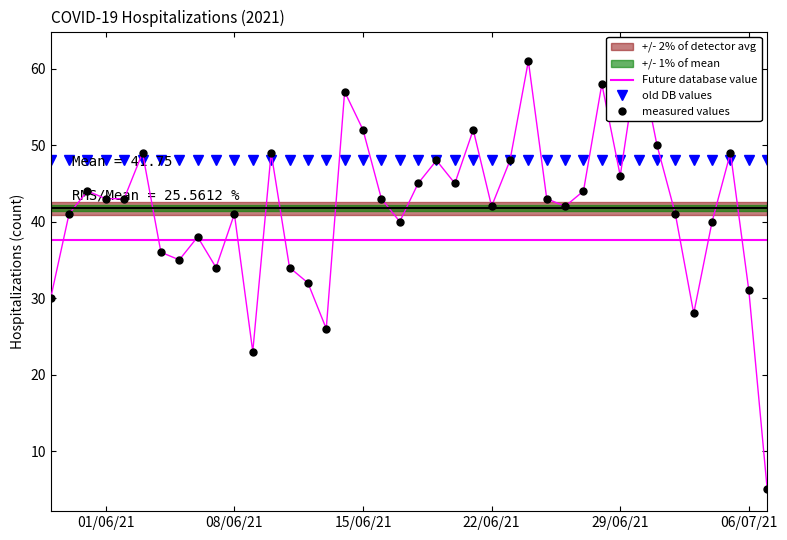

Reading left to right, list all the values displayed in this chart.

2021-07-07=5	2021-07-06=31	2021-07-05=49	2021-07-04=40	2021-07-03=28	2021-07-02=41	2021-07-01=50	2021-06-30=62	2021-06-29=46	2021-06-28=58	2021-06-27=44	2021-06-26=42	2021-06-25=43	2021-06-24=61	2021-06-23=48	2021-06-22=42	2021-06-21=52	2021-06-20=45	2021-06-19=48	2021-06-18=45	2021-06-17=40	2021-06-16=43	2021-06-15=52	2021-06-14=57	2021-06-13=26	2021-06-12=32	2021-06-11=34	2021-06-10=49	2021-06-09=23	2021-06-08=41	2021-06-07=34	2021-06-06=38	2021-06-05=35	2021-06-04=36	2021-06-03=49	2021-06-02=43	2021-06-01=43	2021-05-31=44	2021-05-30=41	2021-05-29=30